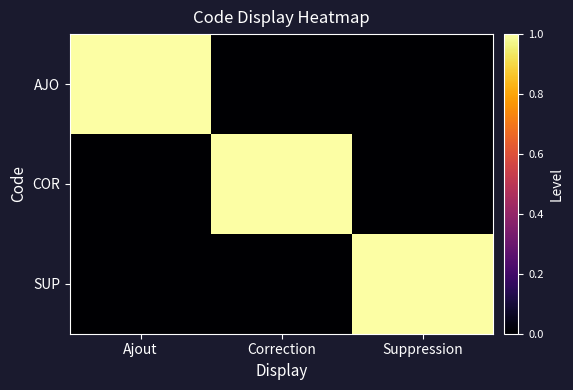

Reading right to left, what are all the values shown in this chart?

AJO: Suppression=0	Correction=0	Ajout=1
COR: Suppression=0	Correction=1	Ajout=0
SUP: Suppression=1	Correction=0	Ajout=0